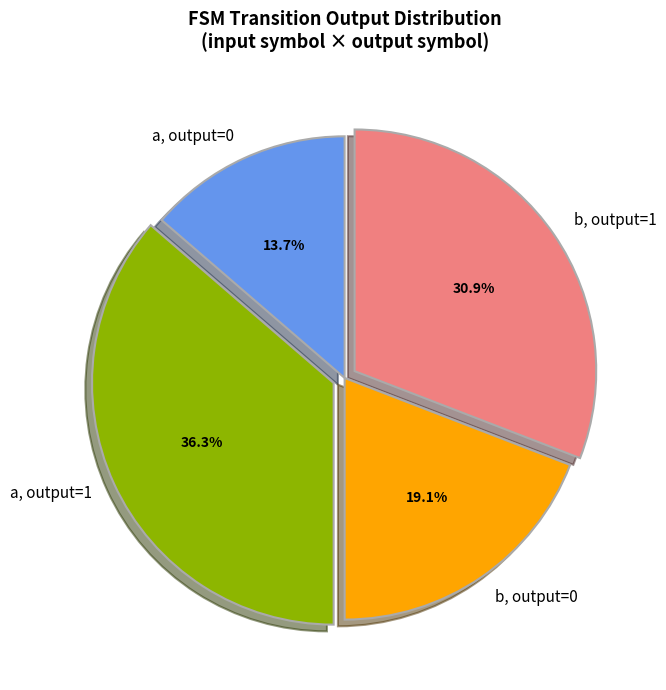

Which slice is the largest?

a, output=1